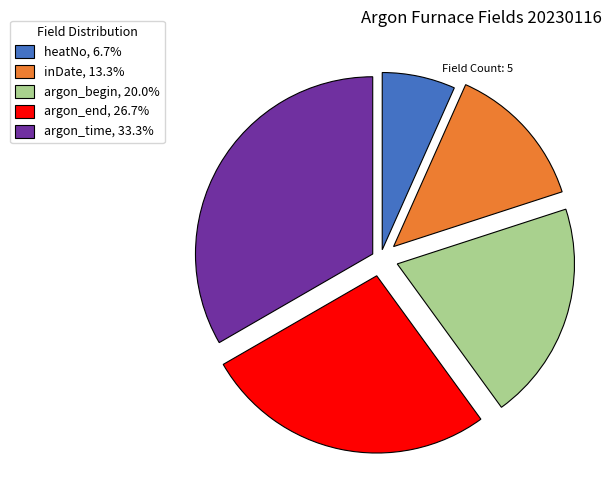

Is there a majority slice in this chart?

No